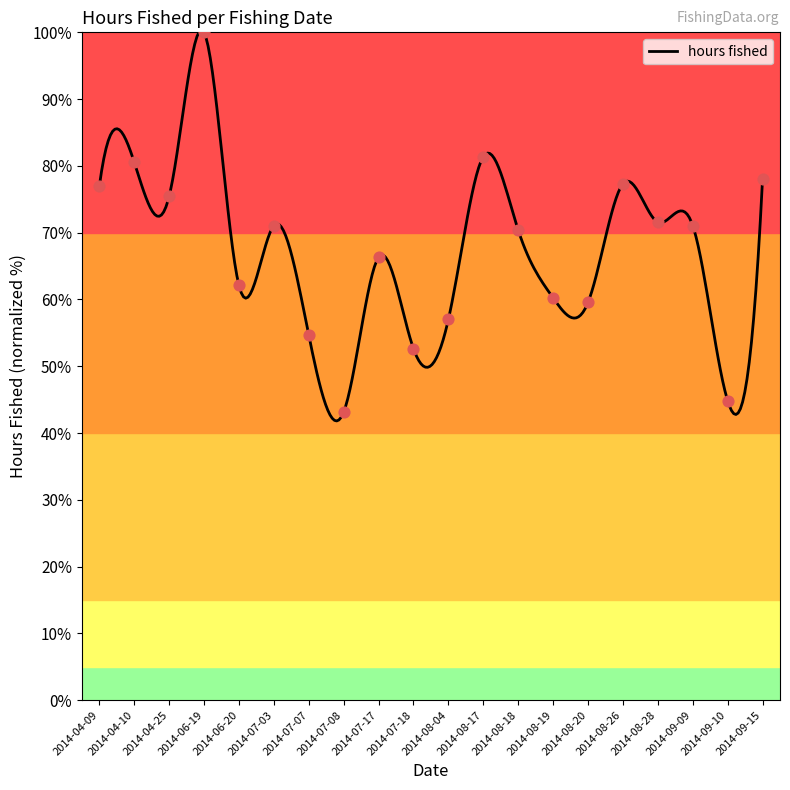

Approximately how many times larger is the value at 2014-08-18 compared to 2014-08-17?

0.9